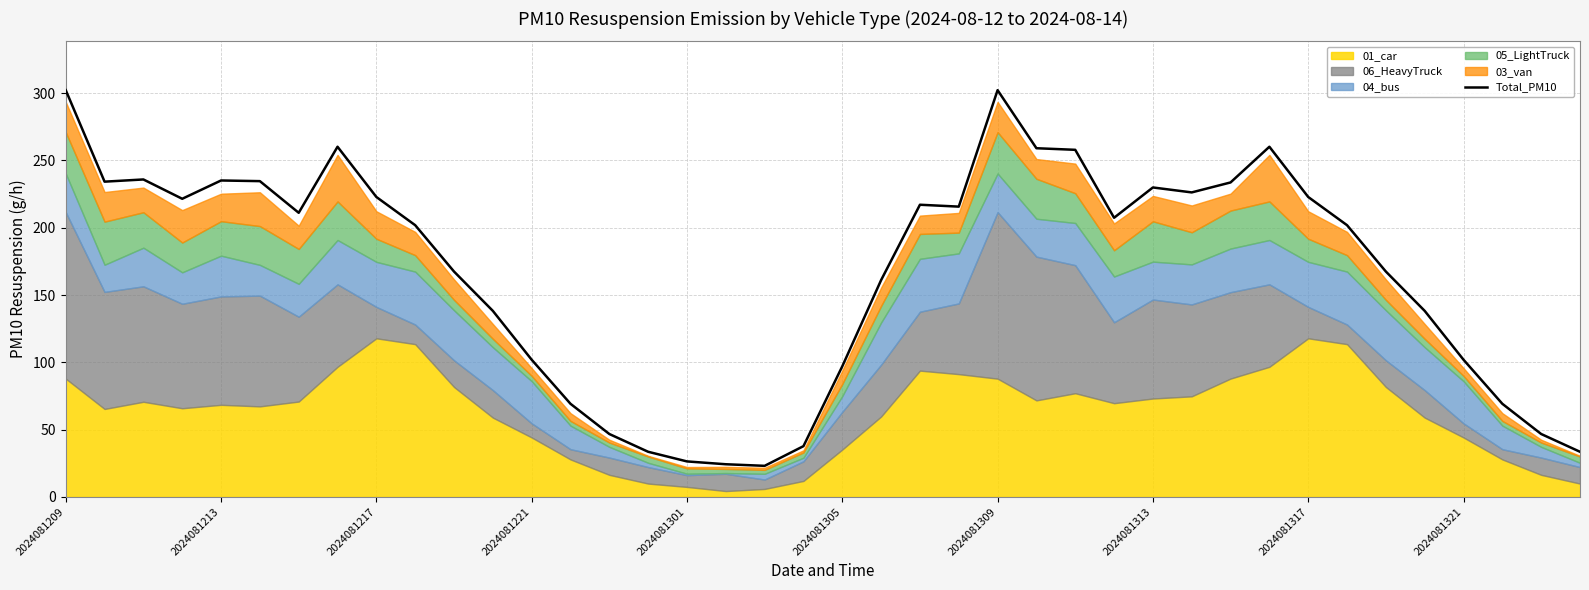

How many interior local peaks (higher than both neighbors) does the data have?

7